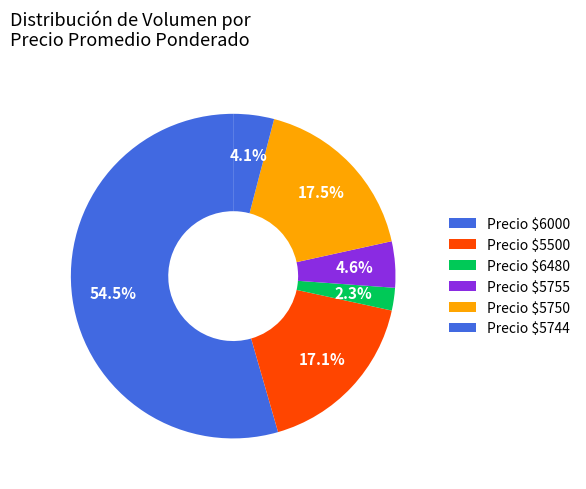

How many slices are in this pie chart?

6